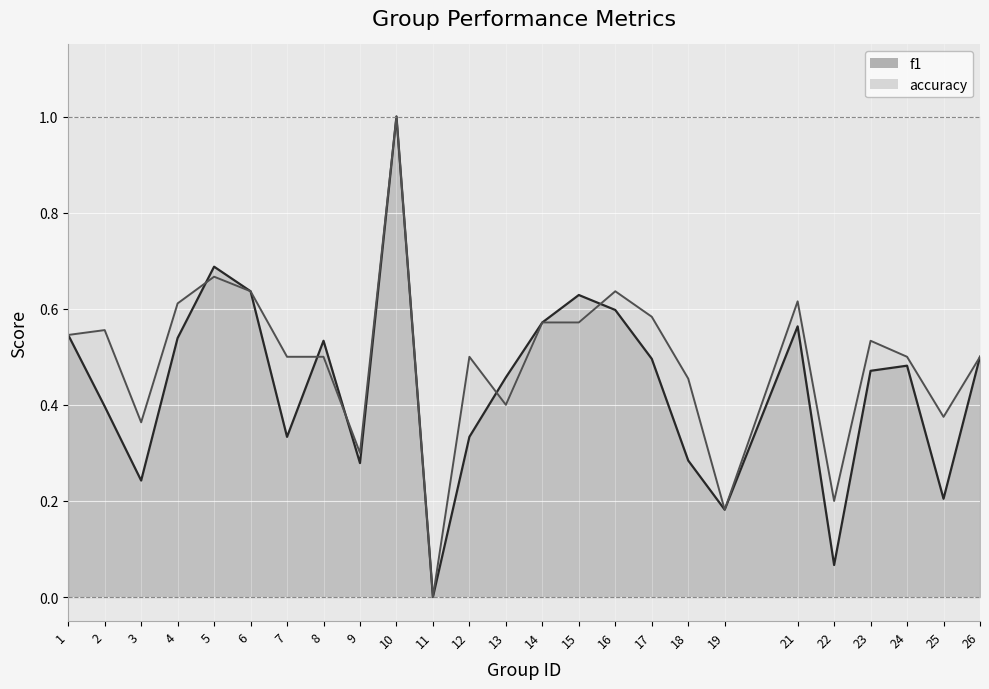

At which category does accuracy reach its first local valley?

3